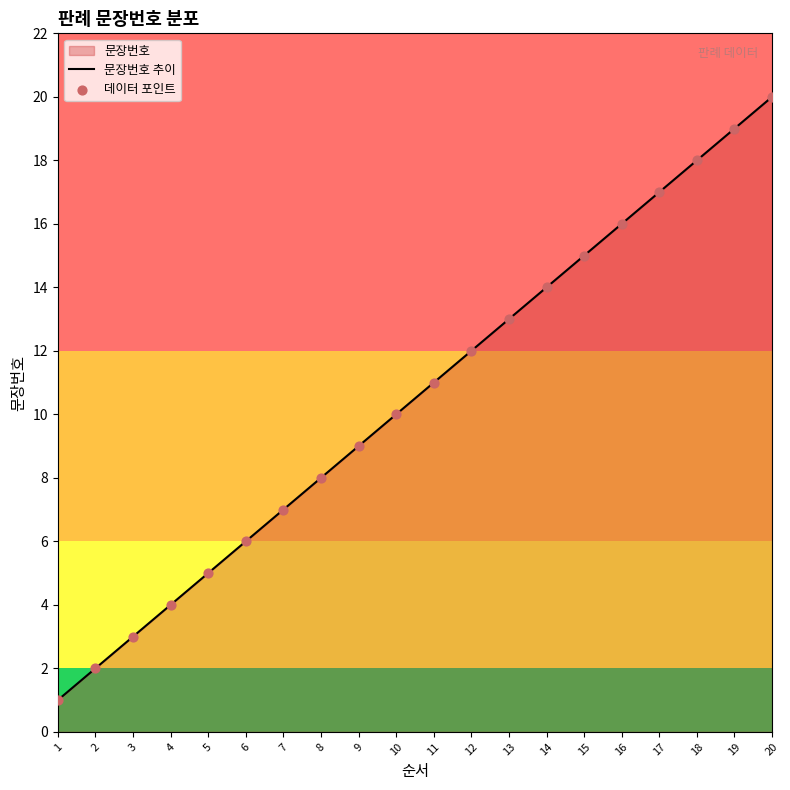

At which category is the sum across all series the highest?

20